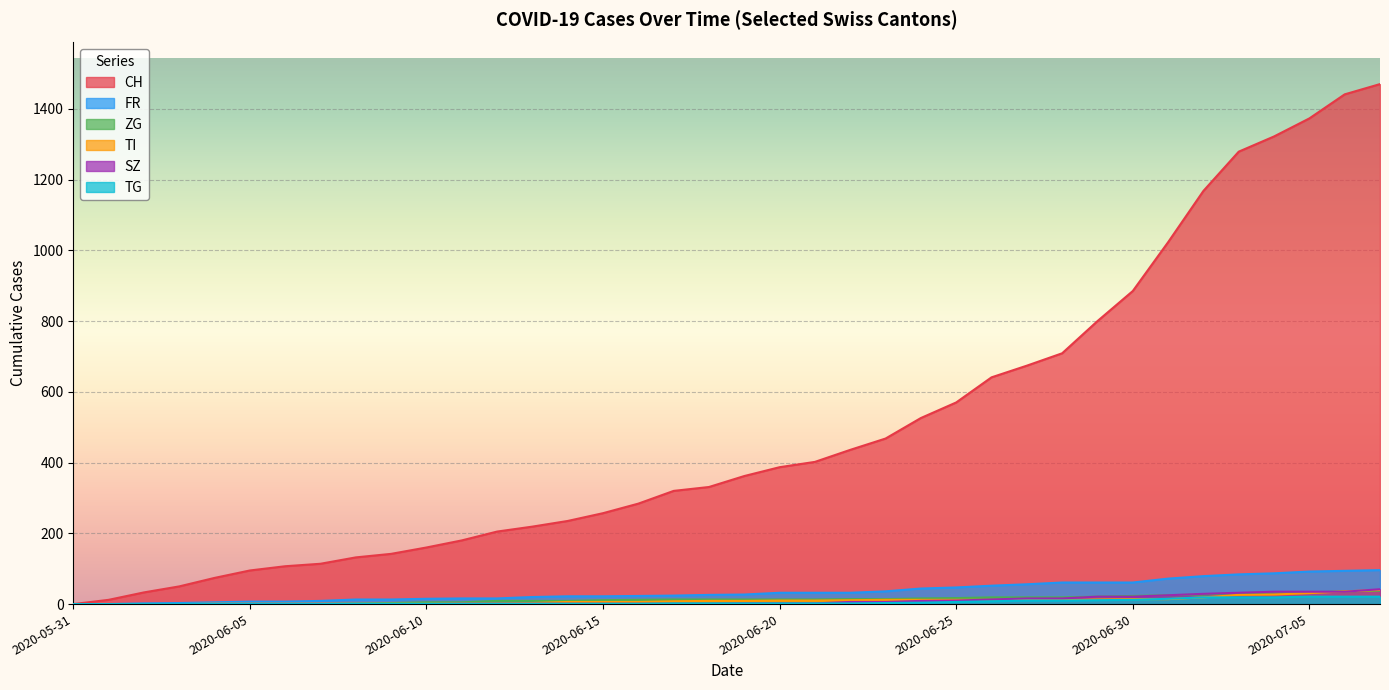

What is the label of the 24th point from the right?

2020-06-14